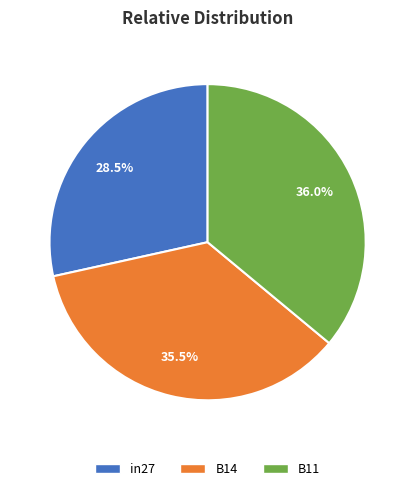

Count the number of slices in the pie.

3